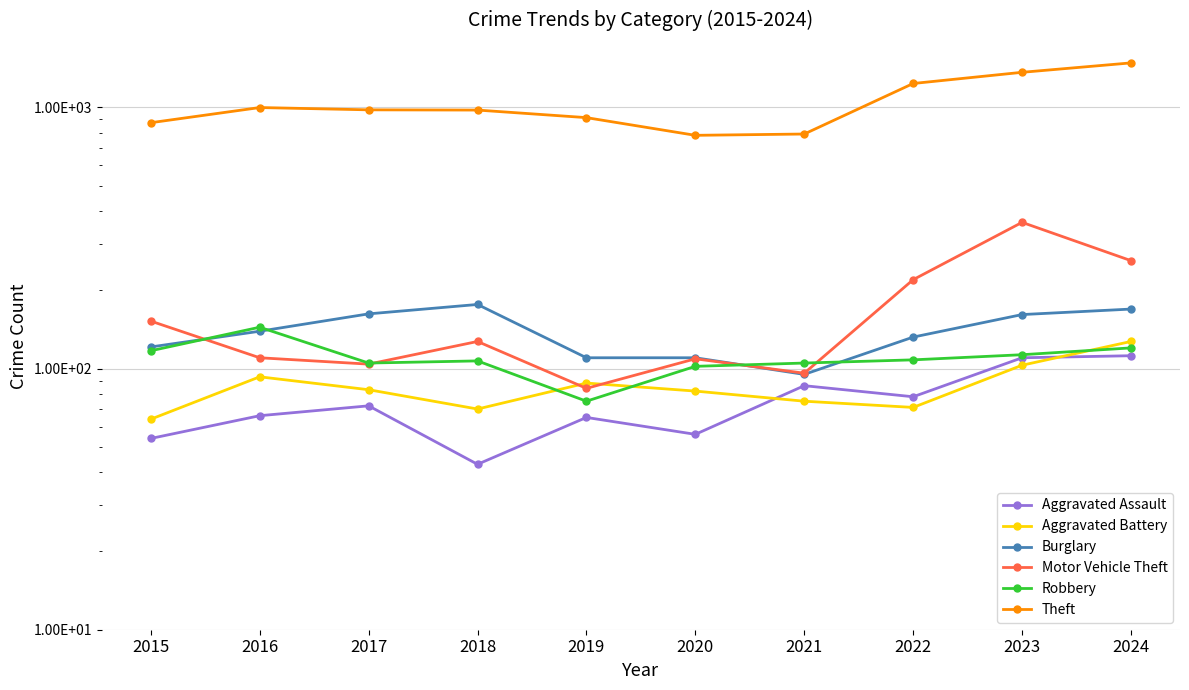

At which label is Theft closest to 1131?

2022